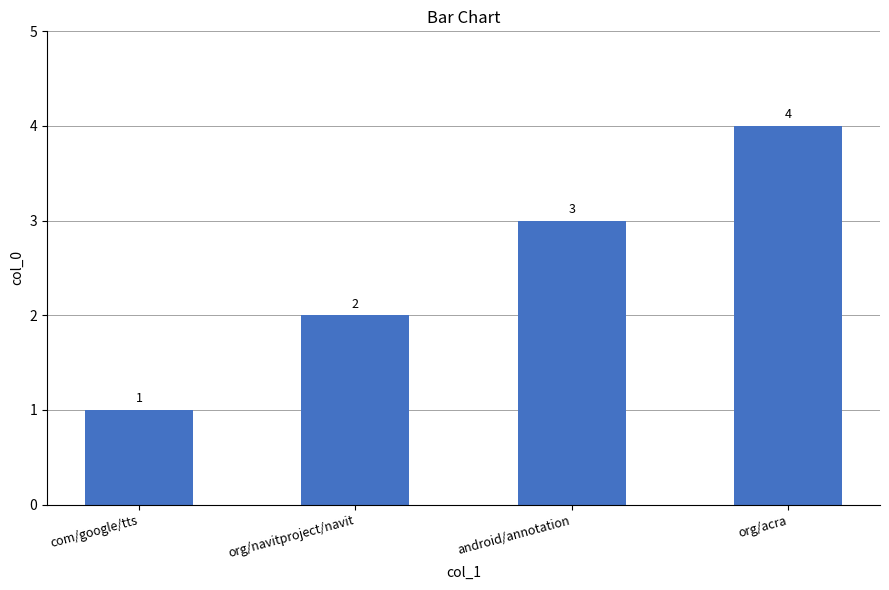

The value at android/annotation is 1. True or false?

False